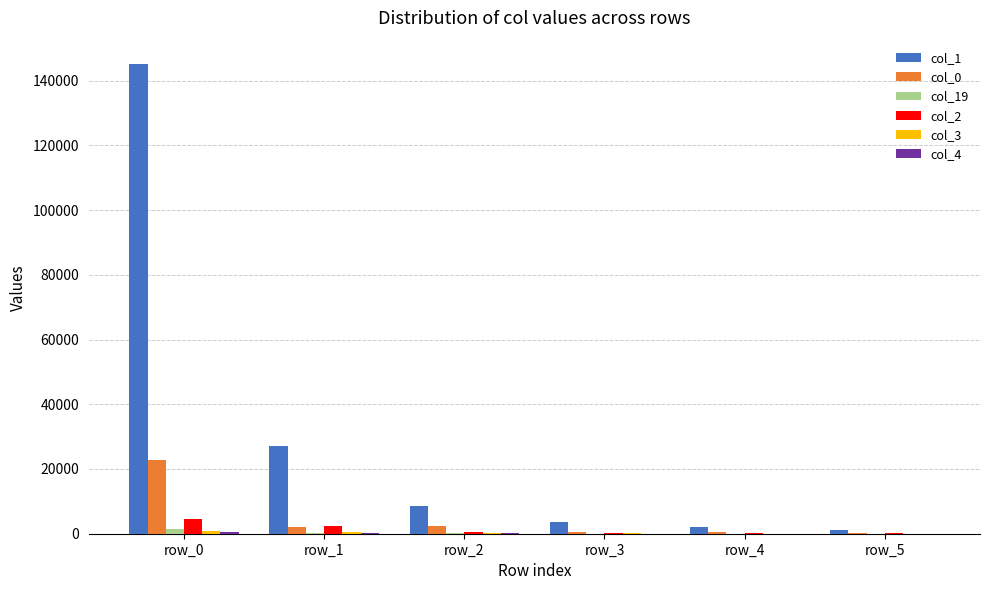

At which label does col_0 reach its peak?

row_0